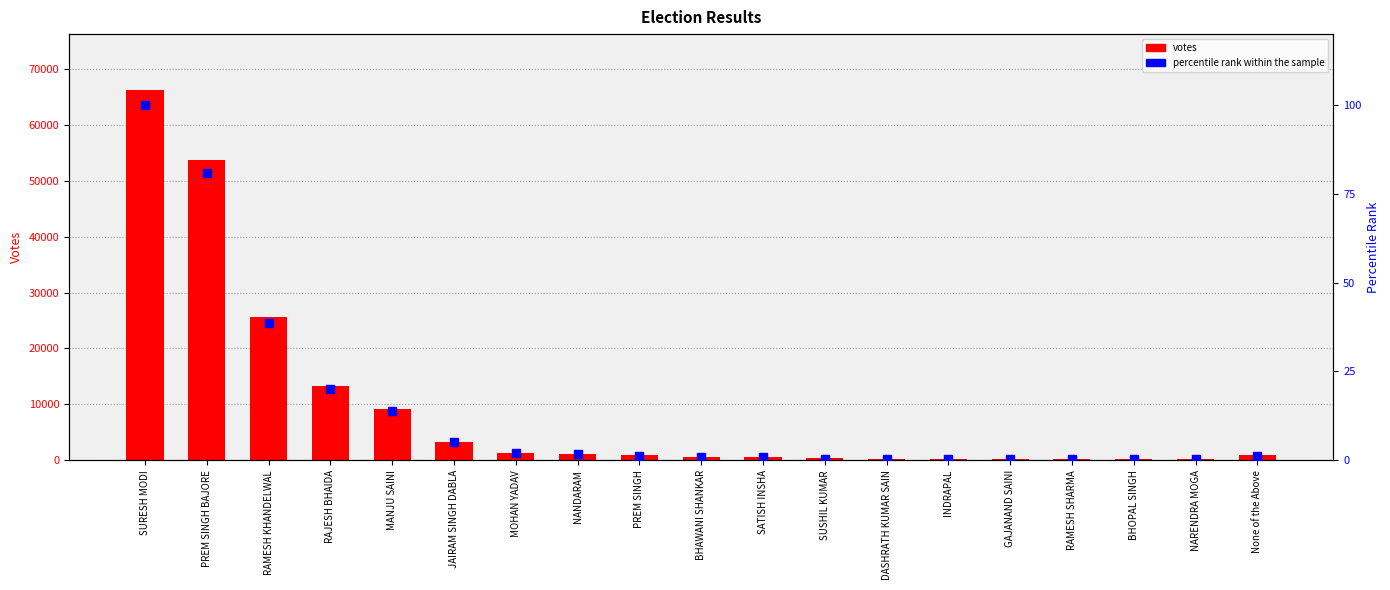

What are all the series names shown in the legend?

votes, percentile rank within the sample